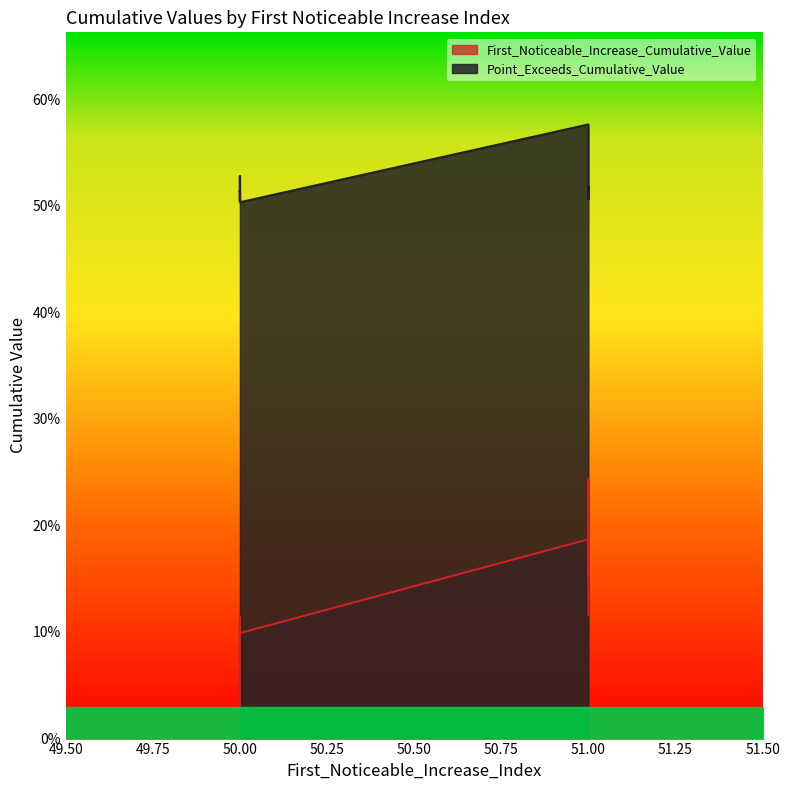

What are all the series names shown in the legend?

First_Noticeable_Increase_Cumulative_Value, Point_Exceeds_Cumulative_Value